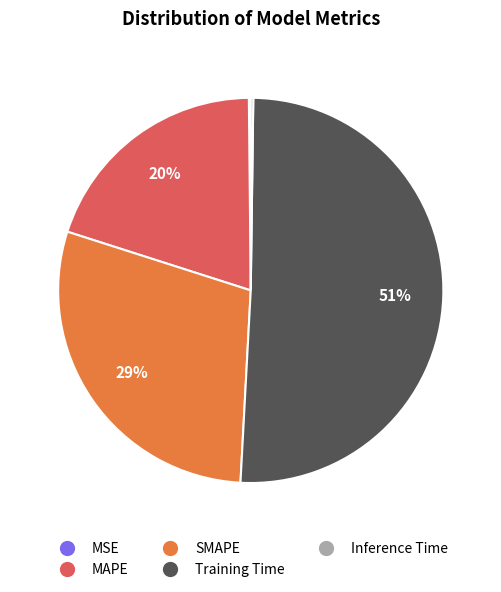

Combined, do Training Time and SMAPE account for over 50%?

Yes